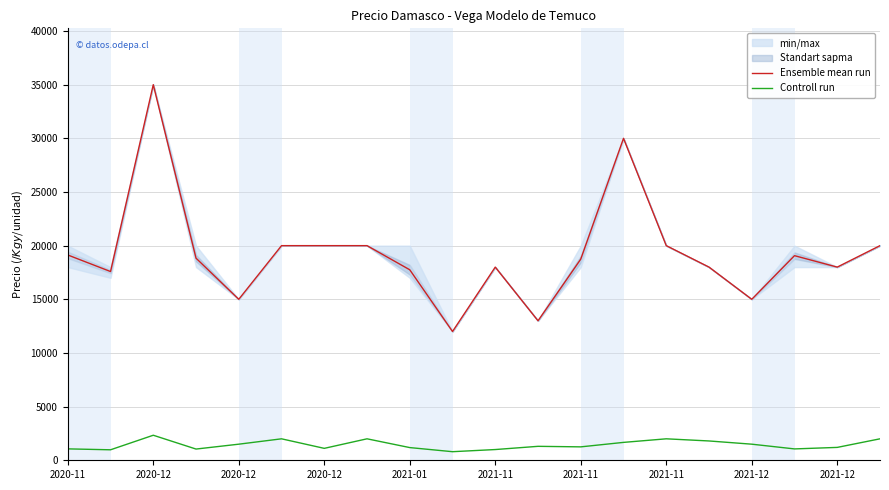

Which series has the largest total across all categories?

Ensemble mean run